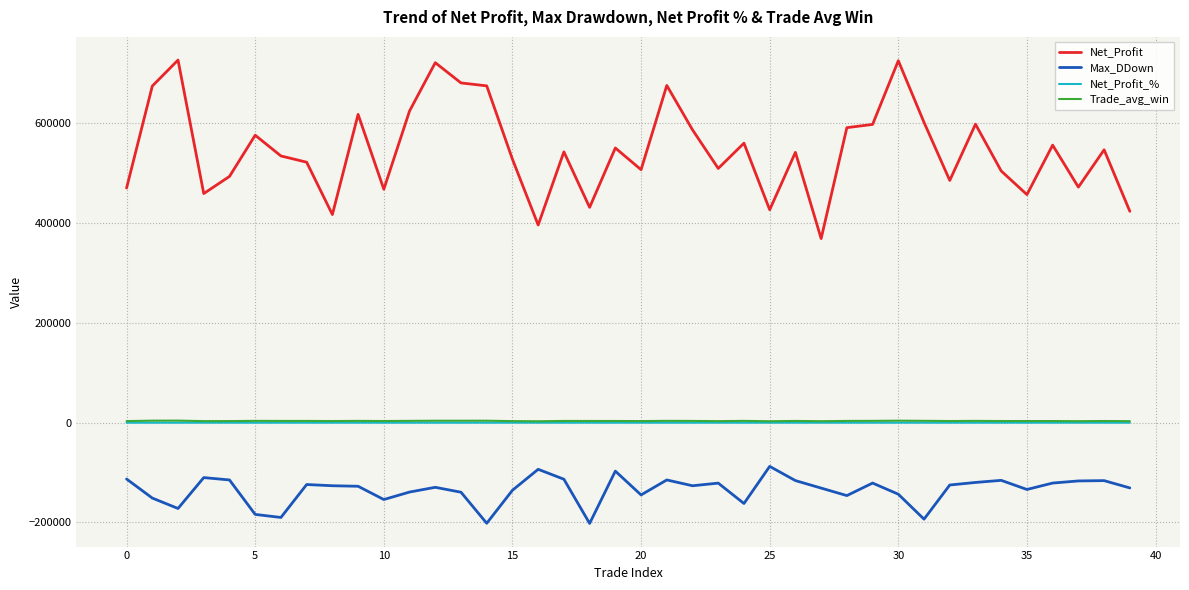

Does the chart display data point markers on the line(s)?

No